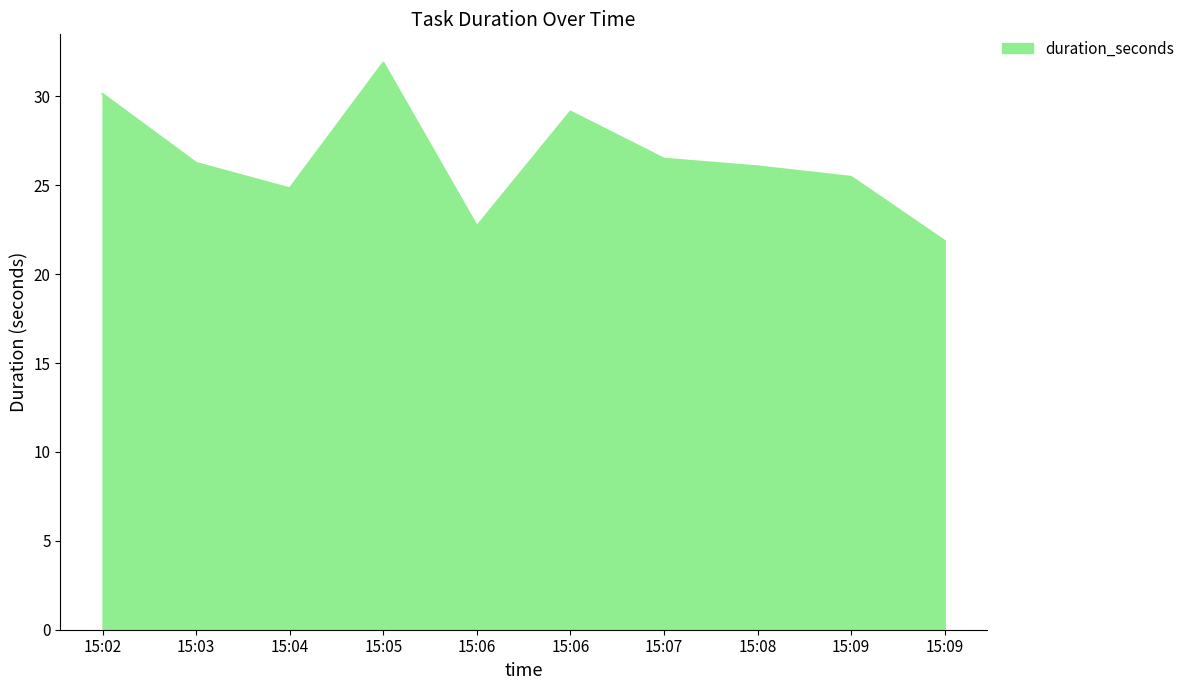

Which label corresponds to the largest value in the chart?

15:05